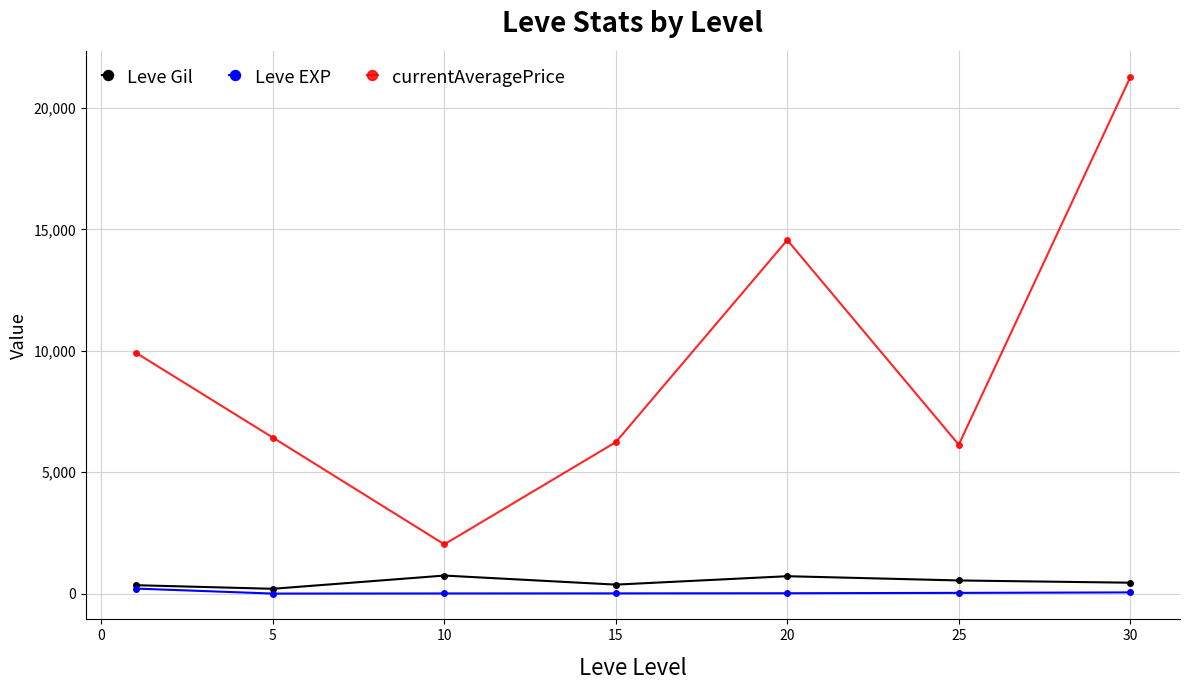

True or false: Leve Gil and currentAveragePrice cross at least once.

False